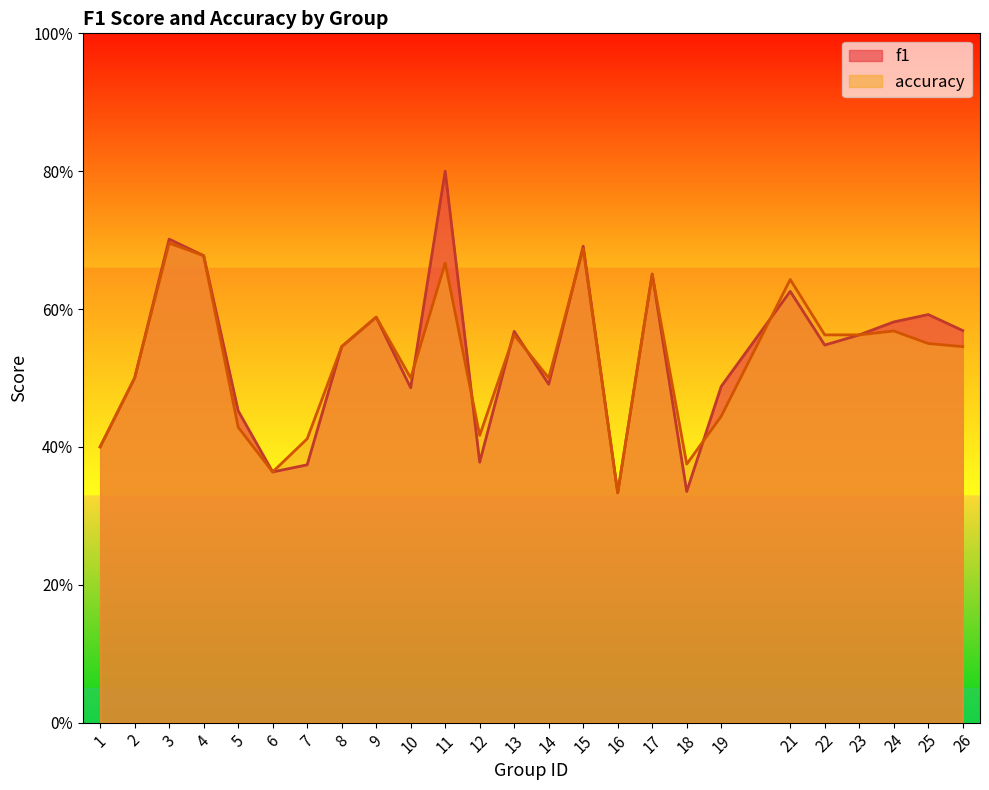

What is the sum of the accuracy values at 24 and 16?

0.9